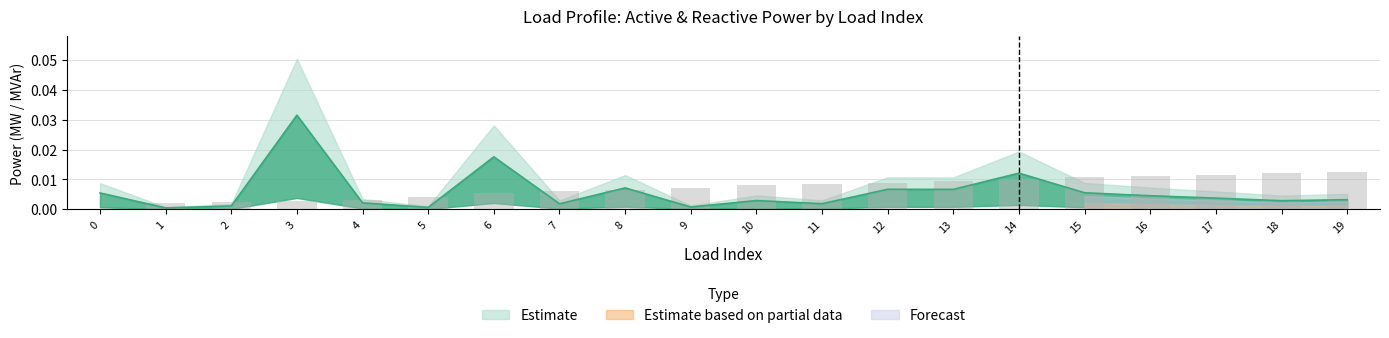

At which category is the sum across all series the highest?

3